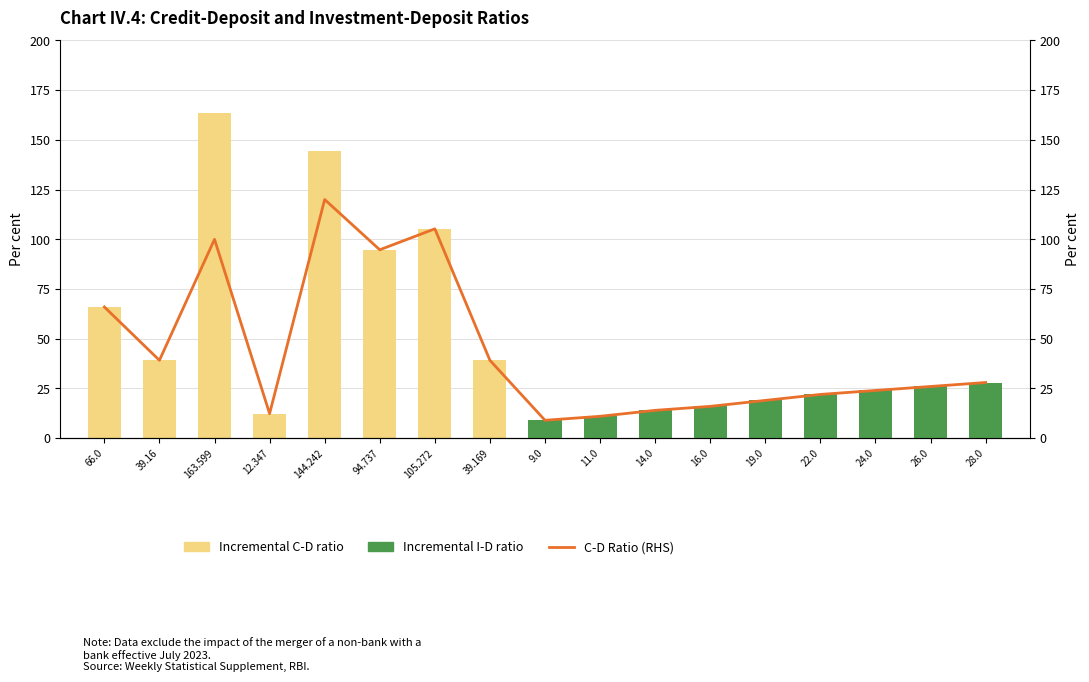

What is the label of the 10th bar from the right?

39.169